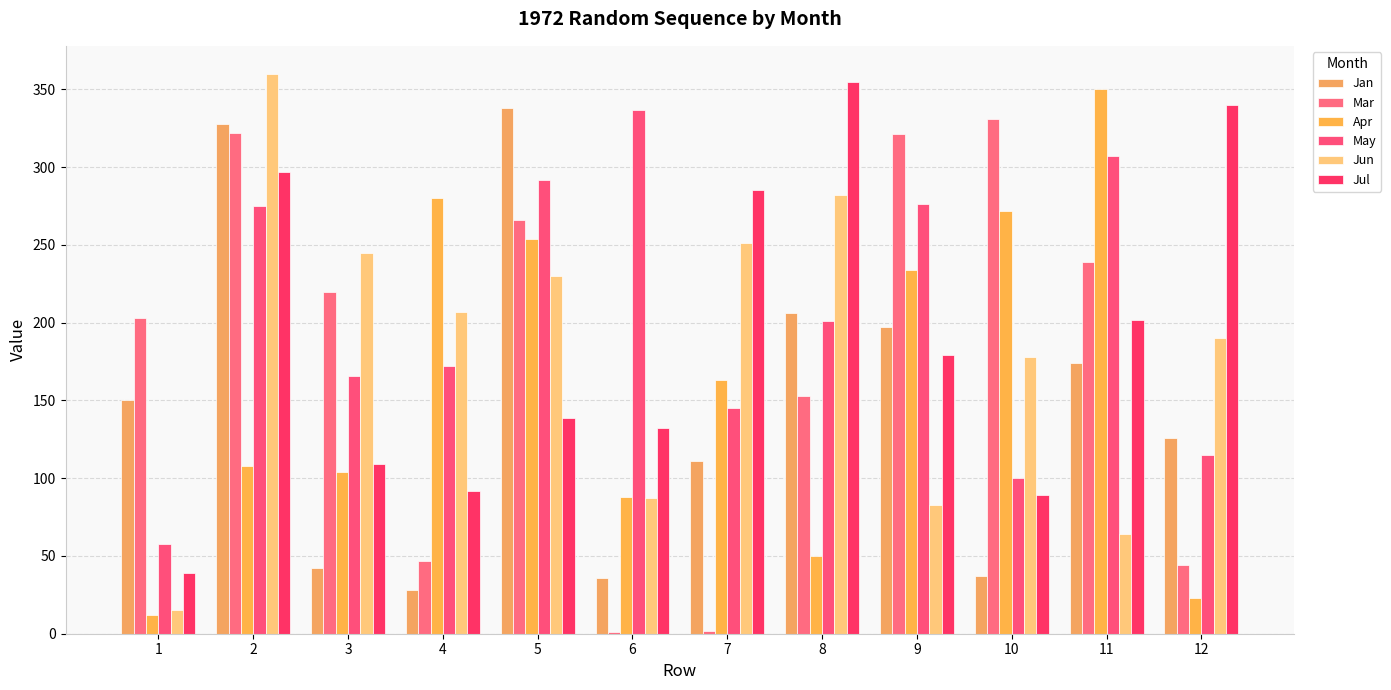

What is the total value across all series at 1?

477